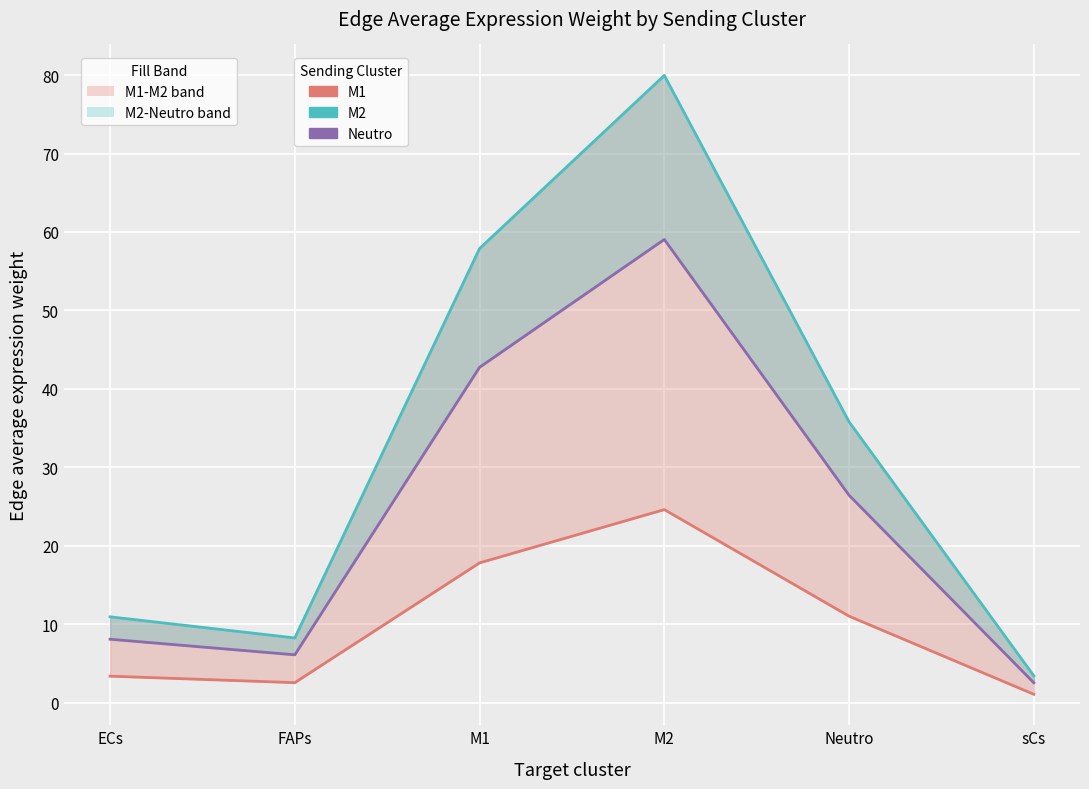

True or false: Neutro Edge avg expr weight and M1 Edge avg expr weight cross at least once.

False